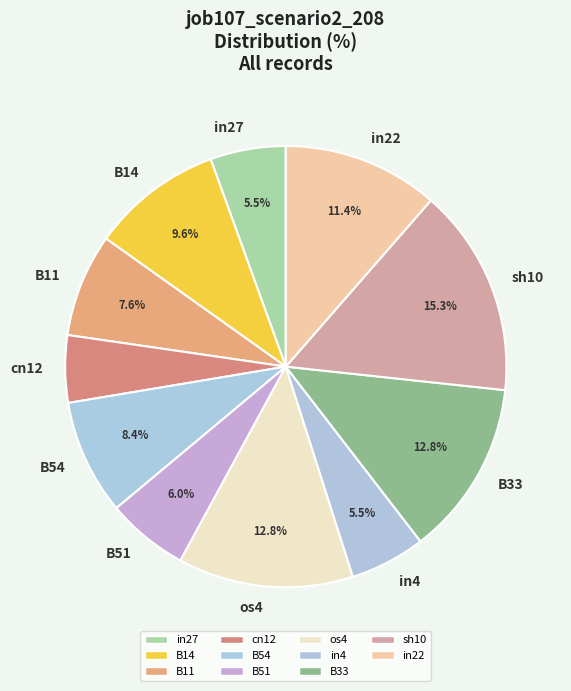

Which has a higher value, cn12 or in22?

in22